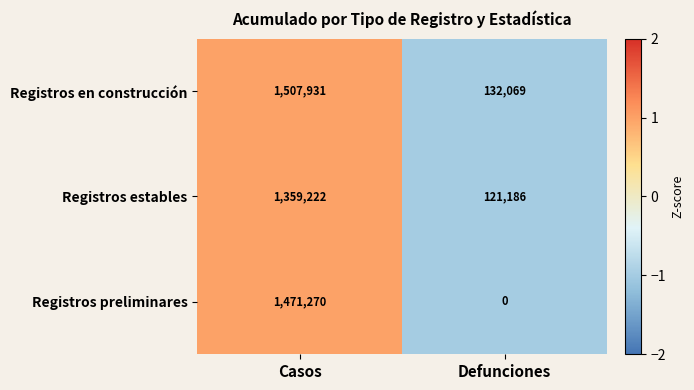

The value of Registros en construcción at Casos is 520576. True or false?

False